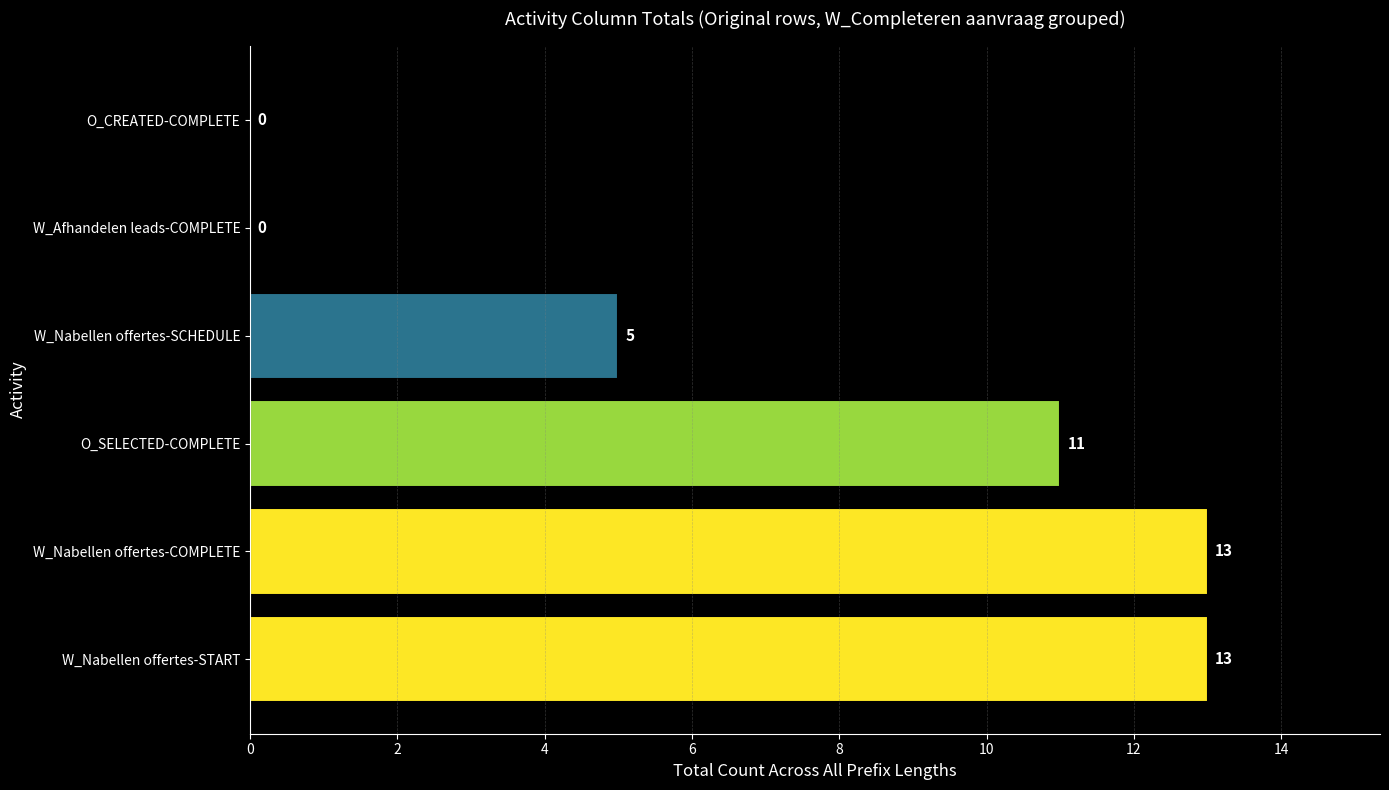

What is the maximum value shown in the chart?

13